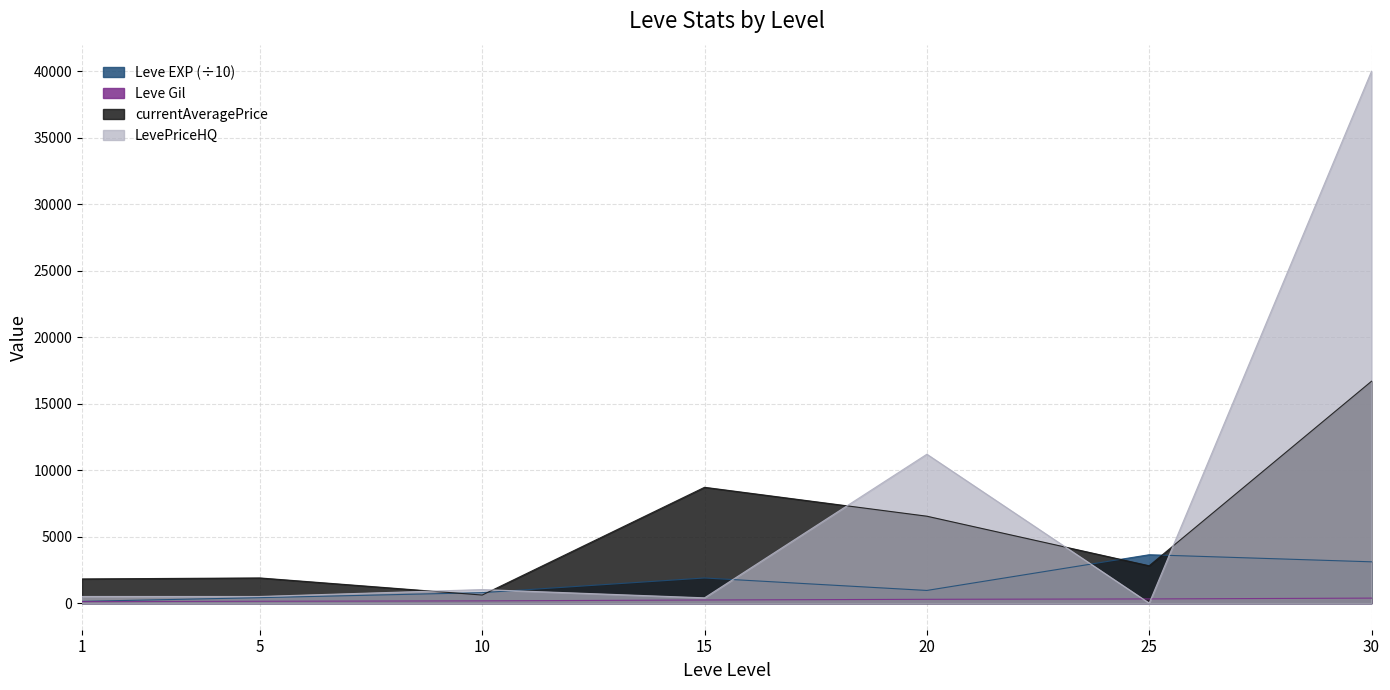

Reading left to right, extract all data points from this chart.

Leve EXP: 133	411	788	1891	954	3639	3107
Leve Gil: 113	140	170	236	287	316	377
currentAveragePrice: 1820	1894	608	8711	6537	2809	16686
LevePriceHQ: 500	500	1020	399	11199	0	40000